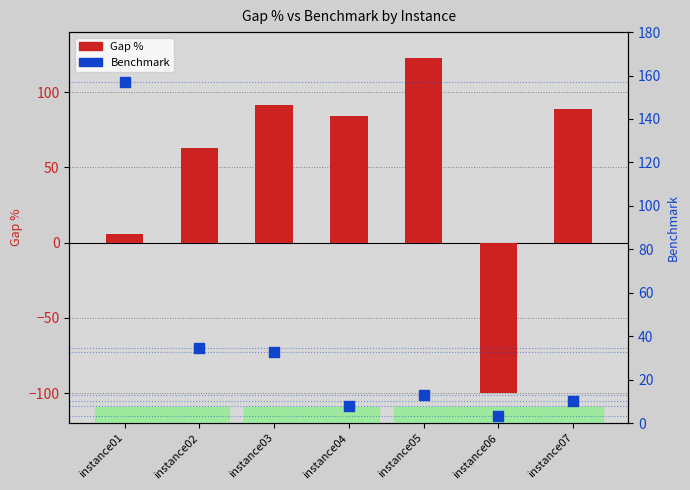

Which series has the largest Y range (max minus min)?

Gap %